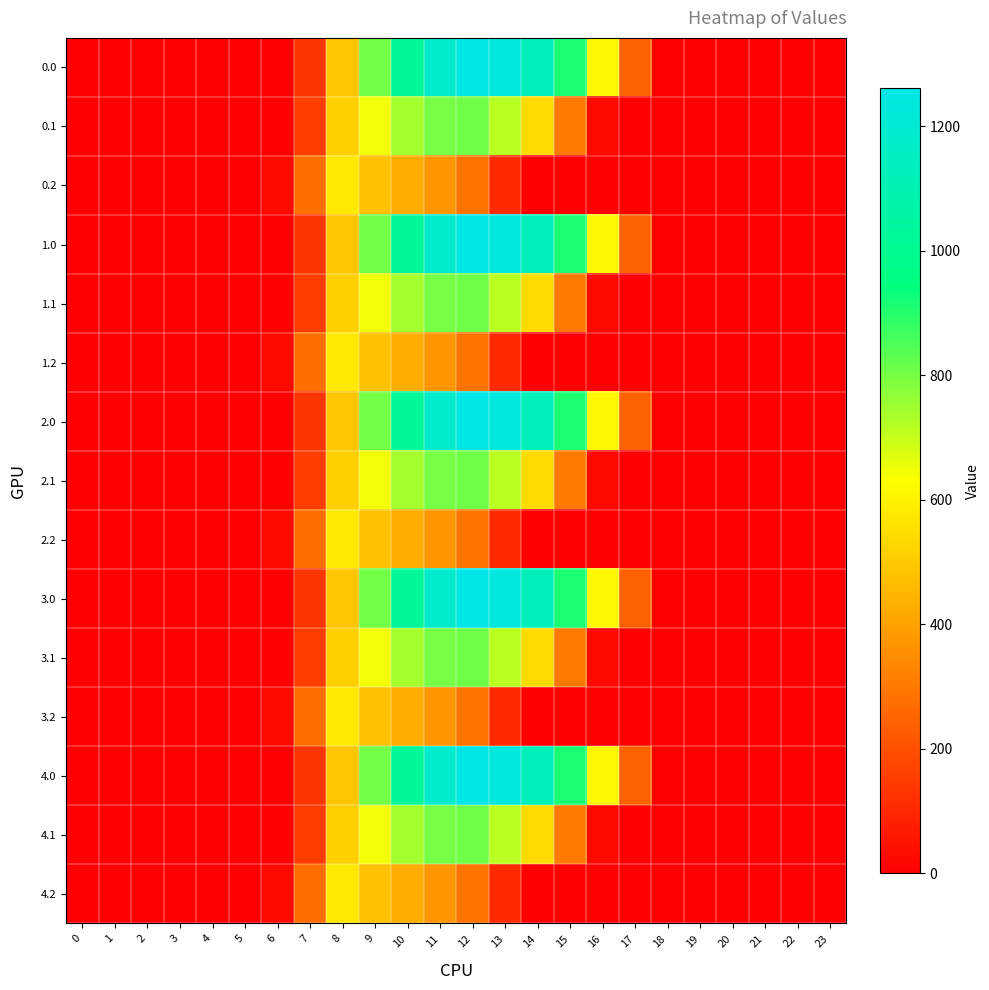

Reading left to right, list all the values displayed in this chart.

0.0: 0=0.0	1=0.0	2=0.0	3=0.0	4=0.0	5=0.0	6=0.0	7=134.3	8=489.3	9=804.0	10=1023.2	11=1185.2	12=1261.6	13=1237.4	14=1128.6	15=911.8	16=613.0	17=243.5	18=0.0	19=0.0	20=0.0	21=0.0	22=0.0	23=0.0
0.1: 0=0.0	1=0.0	2=0.0	3=0.0	4=0.0	5=0.0	6=0.0	7=153.2	8=514.8	9=646.9	10=742.1	11=800.2	12=806.9	13=715.3	14=544.1	15=301.4	16=26.8	17=0.0	18=0.0	19=0.0	20=0.0	21=0.0	22=0.0	23=0.0
0.2: 0=0.0	1=0.0	2=0.0	3=0.0	4=0.0	5=0.0	6=29.3	7=276.9	8=576.6	9=480.7	10=430.5	11=374.4	12=289.5	13=107.8	14=0.0	15=0.0	16=0.0	17=0.0	18=0.0	19=0.0	20=0.0	21=0.0	22=0.0	23=0.0
1.0: 0=0.0	1=0.0	2=0.0	3=0.0	4=0.0	5=0.0	6=0.0	7=134.3	8=489.3	9=804.0	10=1023.2	11=1185.2	12=1261.6	13=1237.4	14=1128.6	15=911.8	16=613.0	17=243.5	18=0.0	19=0.0	20=0.0	21=0.0	22=0.0	23=0.0
1.1: 0=0.0	1=0.0	2=0.0	3=0.0	4=0.0	5=0.0	6=0.0	7=153.2	8=514.8	9=646.9	10=742.1	11=800.2	12=806.9	13=715.3	14=544.1	15=301.4	16=26.8	17=0.0	18=0.0	19=0.0	20=0.0	21=0.0	22=0.0	23=0.0
1.2: 0=0.0	1=0.0	2=0.0	3=0.0	4=0.0	5=0.0	6=29.3	7=276.9	8=576.6	9=480.7	10=430.5	11=374.4	12=289.5	13=107.8	14=0.0	15=0.0	16=0.0	17=0.0	18=0.0	19=0.0	20=0.0	21=0.0	22=0.0	23=0.0
2.0: 0=0.0	1=0.0	2=0.0	3=0.0	4=0.0	5=0.0	6=0.0	7=134.3	8=489.3	9=804.0	10=1023.2	11=1185.2	12=1261.6	13=1237.4	14=1128.6	15=911.8	16=613.0	17=243.5	18=0.0	19=0.0	20=0.0	21=0.0	22=0.0	23=0.0
2.1: 0=0.0	1=0.0	2=0.0	3=0.0	4=0.0	5=0.0	6=0.0	7=153.2	8=514.8	9=646.9	10=742.1	11=800.2	12=806.9	13=715.3	14=544.1	15=301.4	16=26.8	17=0.0	18=0.0	19=0.0	20=0.0	21=0.0	22=0.0	23=0.0
2.2: 0=0.0	1=0.0	2=0.0	3=0.0	4=0.0	5=0.0	6=29.3	7=276.9	8=576.6	9=480.7	10=430.5	11=374.4	12=289.5	13=107.8	14=0.0	15=0.0	16=0.0	17=0.0	18=0.0	19=0.0	20=0.0	21=0.0	22=0.0	23=0.0
3.0: 0=0.0	1=0.0	2=0.0	3=0.0	4=0.0	5=0.0	6=0.0	7=134.3	8=489.3	9=804.0	10=1023.2	11=1185.2	12=1261.6	13=1237.4	14=1128.6	15=911.8	16=613.0	17=243.5	18=0.0	19=0.0	20=0.0	21=0.0	22=0.0	23=0.0
3.1: 0=0.0	1=0.0	2=0.0	3=0.0	4=0.0	5=0.0	6=0.0	7=153.2	8=514.8	9=646.9	10=742.1	11=800.2	12=806.9	13=715.3	14=544.1	15=301.4	16=26.8	17=0.0	18=0.0	19=0.0	20=0.0	21=0.0	22=0.0	23=0.0
3.2: 0=0.0	1=0.0	2=0.0	3=0.0	4=0.0	5=0.0	6=29.3	7=276.9	8=576.6	9=480.7	10=430.5	11=374.4	12=289.5	13=107.8	14=0.0	15=0.0	16=0.0	17=0.0	18=0.0	19=0.0	20=0.0	21=0.0	22=0.0	23=0.0
4.0: 0=0.0	1=0.0	2=0.0	3=0.0	4=0.0	5=0.0	6=0.0	7=134.3	8=489.3	9=804.0	10=1023.2	11=1185.2	12=1261.6	13=1237.4	14=1128.6	15=911.8	16=613.0	17=243.5	18=0.0	19=0.0	20=0.0	21=0.0	22=0.0	23=0.0
4.1: 0=0.0	1=0.0	2=0.0	3=0.0	4=0.0	5=0.0	6=0.0	7=153.2	8=514.8	9=646.9	10=742.1	11=800.2	12=806.9	13=715.3	14=544.1	15=301.4	16=26.8	17=0.0	18=0.0	19=0.0	20=0.0	21=0.0	22=0.0	23=0.0
4.2: 0=0.0	1=0.0	2=0.0	3=0.0	4=0.0	5=0.0	6=29.3	7=276.9	8=576.6	9=480.7	10=430.5	11=374.4	12=289.5	13=107.8	14=0.0	15=0.0	16=0.0	17=0.0	18=0.0	19=0.0	20=0.0	21=0.0	22=0.0	23=0.0